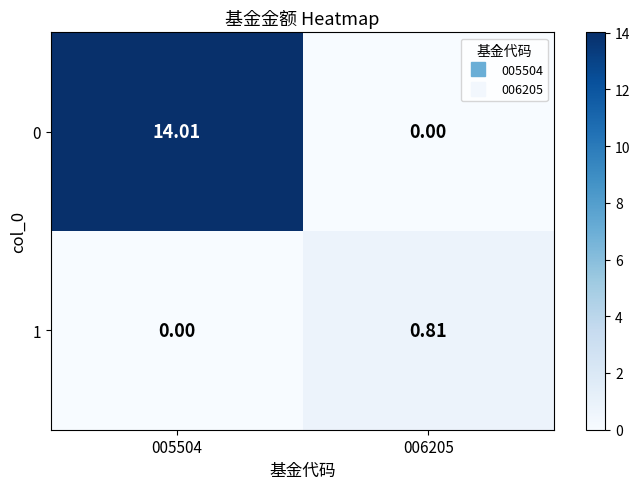

Is the value of 0 at 006205 greater than the value of 1 at 006205?

No